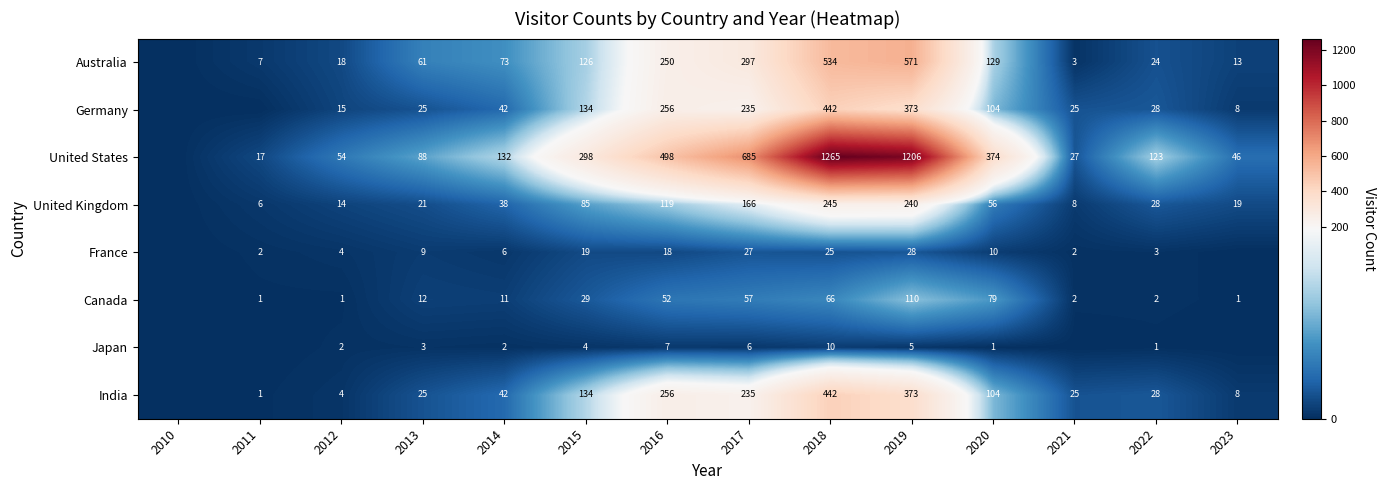

What is the total value across all series at 2017?

1708